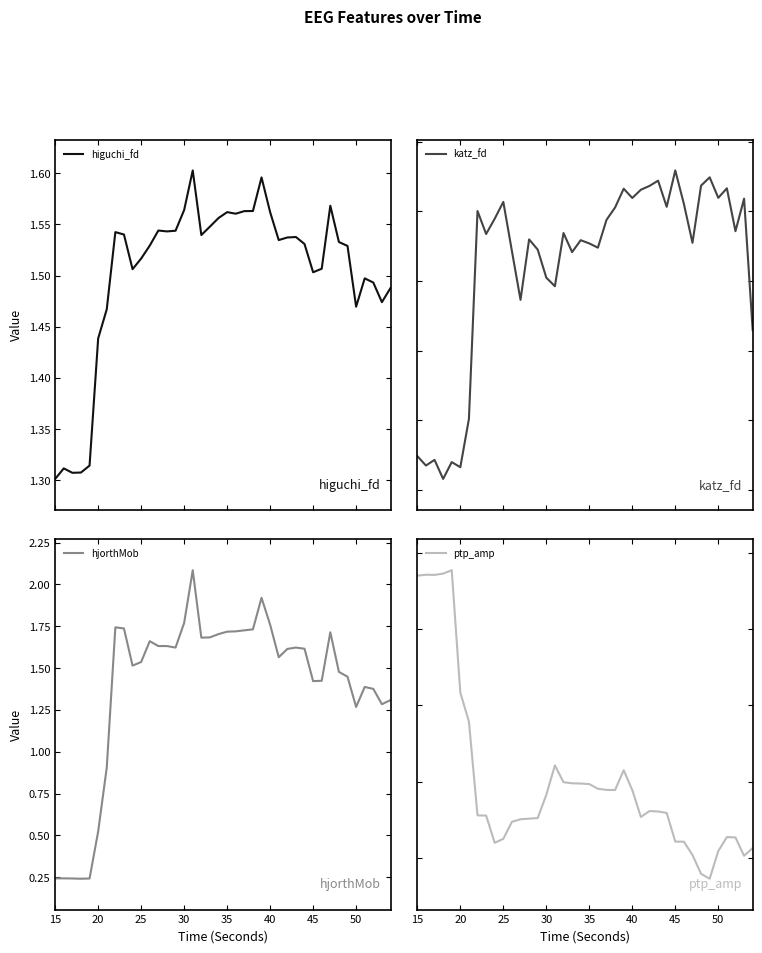

Rank the series by their maximum value, from highest to lowest.

ptp_amp, katz_fd, hjorthMob, higuchi_fd